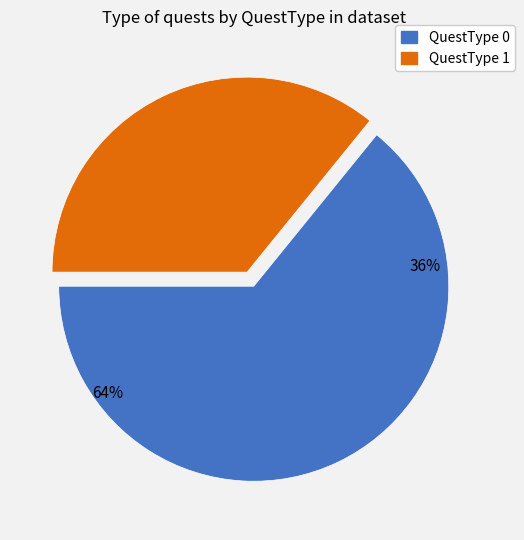

Which category accounts for the majority?

QuestType 0